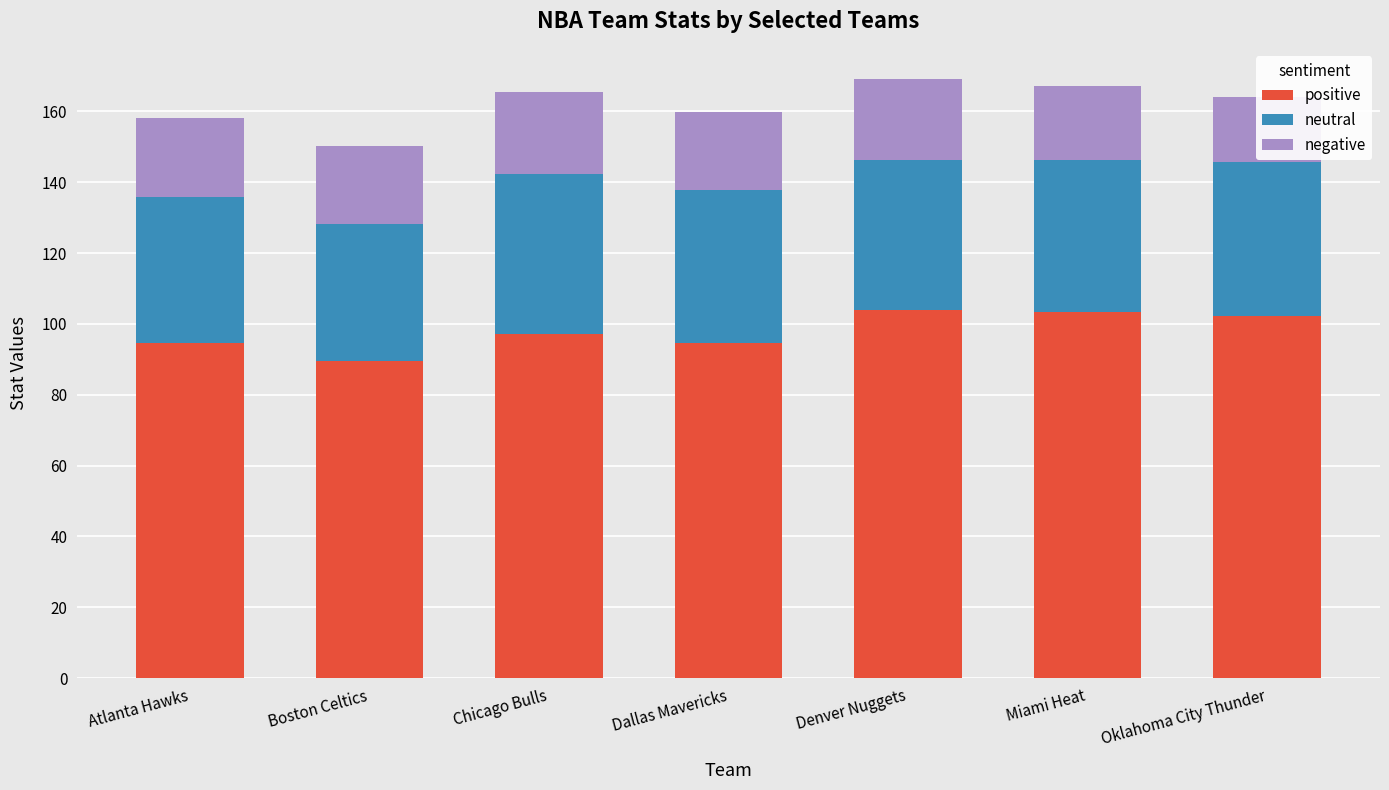

Reading left to right, transcribe all the data shown in this chart.

positive: 94.5	89.5	97.2	94.6	103.8	103.3	102.3
neutral: 41.4	38.8	45.2	43.3	42.6	43.0	43.5
negative: 22.2	22.0	23.2	21.8	22.8	20.9	18.3